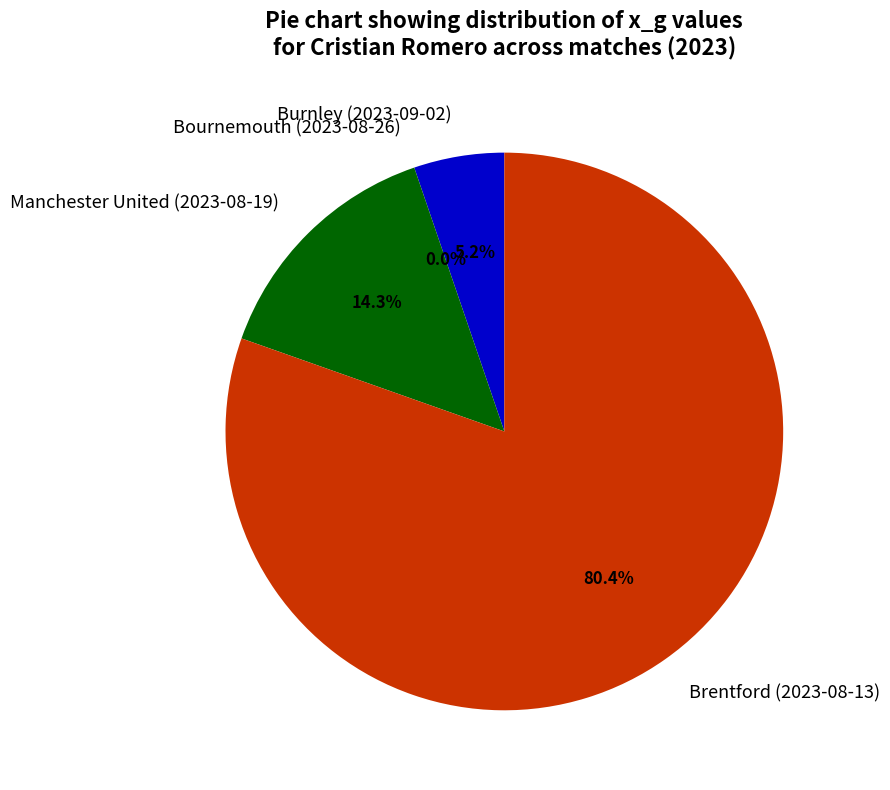

What is the change in value from Burnley (2023-09-02) to Brentford (2023-08-13)?

+0.5